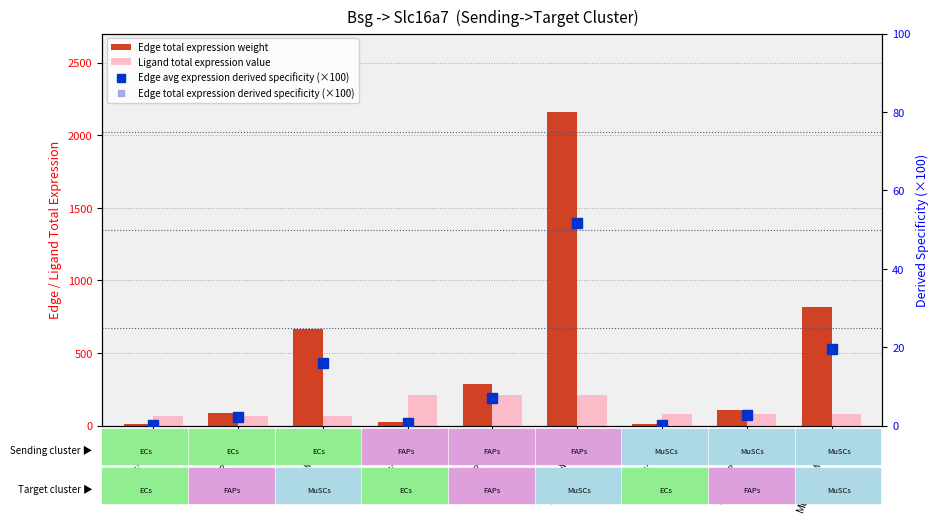

Reading right to left, what are all the values shown in this chart?

Edge total expression weight: MuSCs->MuSCs=816.4	MuSCs->FAPs=109.2	MuSCs->ECs=9.5	FAPs->MuSCs=2160.2	FAPs->FAPs=289.0	FAPs->ECs=25.1	ECs->MuSCs=667.9	ECs->FAPs=89.4	ECs->ECs=7.8
Ligand total expression value: MuSCs->MuSCs=78.9	MuSCs->FAPs=78.9	MuSCs->ECs=78.9	FAPs->MuSCs=208.7	FAPs->FAPs=208.7	FAPs->ECs=208.7	ECs->MuSCs=64.5	ECs->FAPs=64.5	ECs->ECs=64.5
Edge avg expression derived specificity (×100): MuSCs->MuSCs=19.6	MuSCs->FAPs=2.6	MuSCs->ECs=0.2	FAPs->MuSCs=51.7	FAPs->FAPs=6.9	FAPs->ECs=0.6	ECs->MuSCs=16.0	ECs->FAPs=2.1	ECs->ECs=0.2
Edge total expression derived specificity (×100): MuSCs->MuSCs=19.6	MuSCs->FAPs=2.6	MuSCs->ECs=0.2	FAPs->MuSCs=51.7	FAPs->FAPs=6.9	FAPs->ECs=0.6	ECs->MuSCs=16.0	ECs->FAPs=2.1	ECs->ECs=0.2